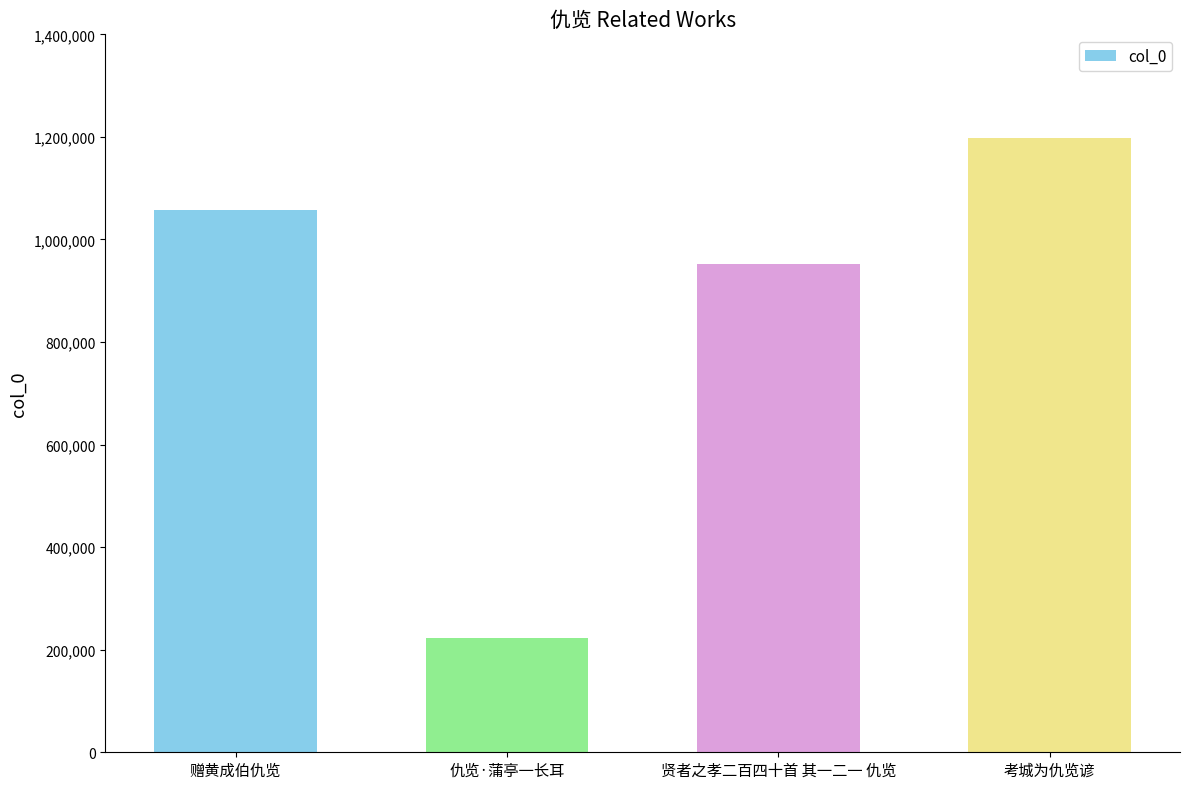

List the labels in order of value, largest first.

考城为仇览谚, 赠黄成伯仇览, 贤者之孝二百四十首 其一二一 仇览, 仇览·蒲亭一长耳